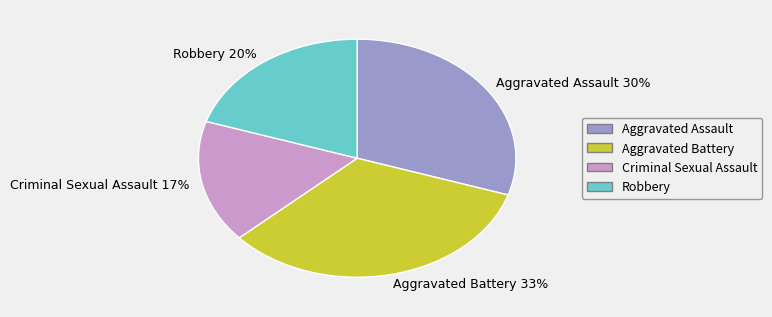

To the nearest percent, what is the average slice percentage?

25%